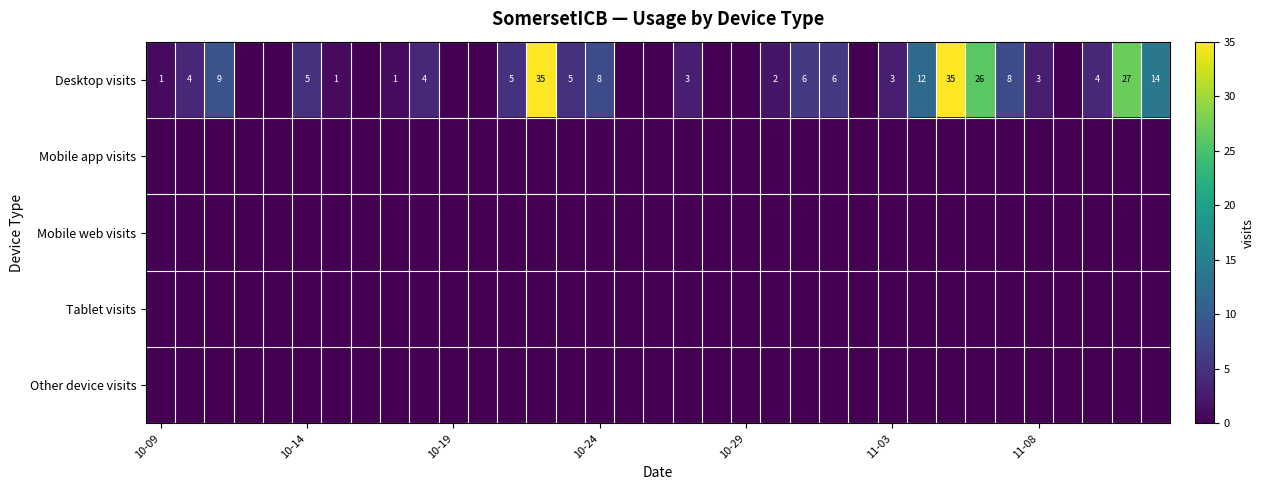

Which series has the largest total across all categories?

Desktop visits